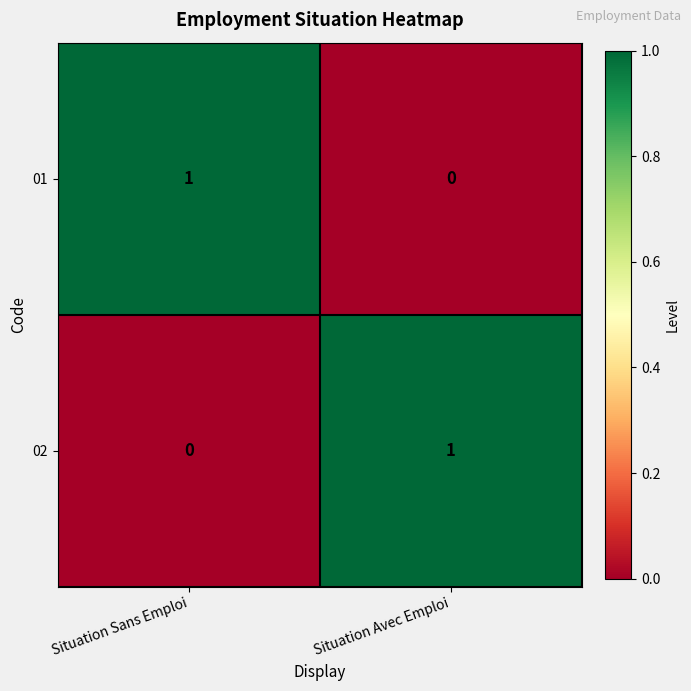

Is the value of 02 at Situation Avec Emploi greater than the value of 01 at Situation Avec Emploi?

Yes